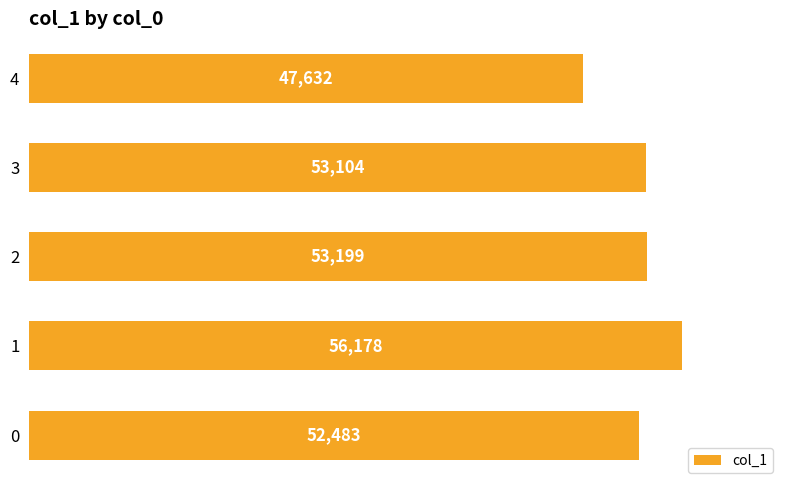

Between 0 and 3, which is larger?

3